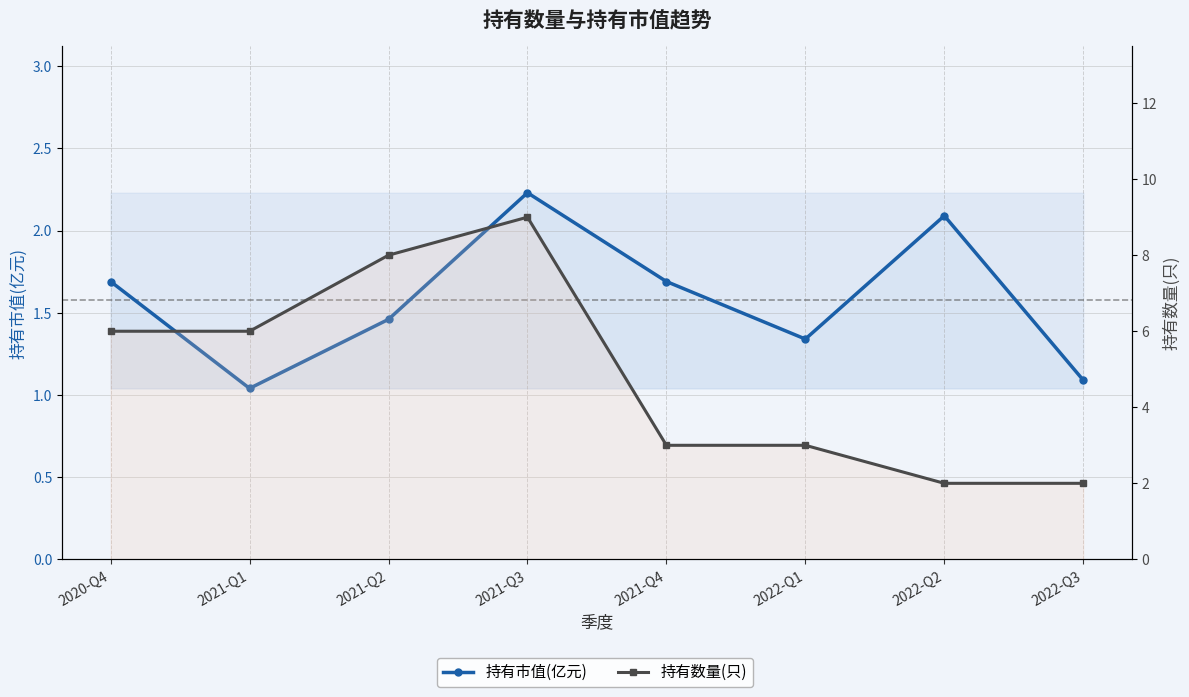

What position from the right is 2021-Q2?

6